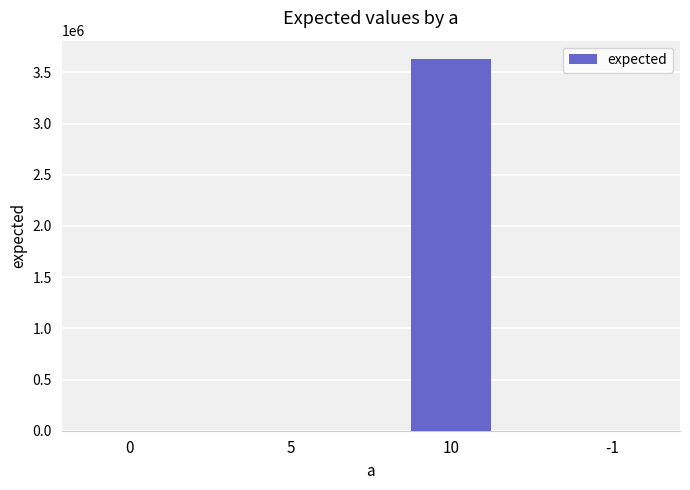

What is the maximum value shown in the chart?

3628800